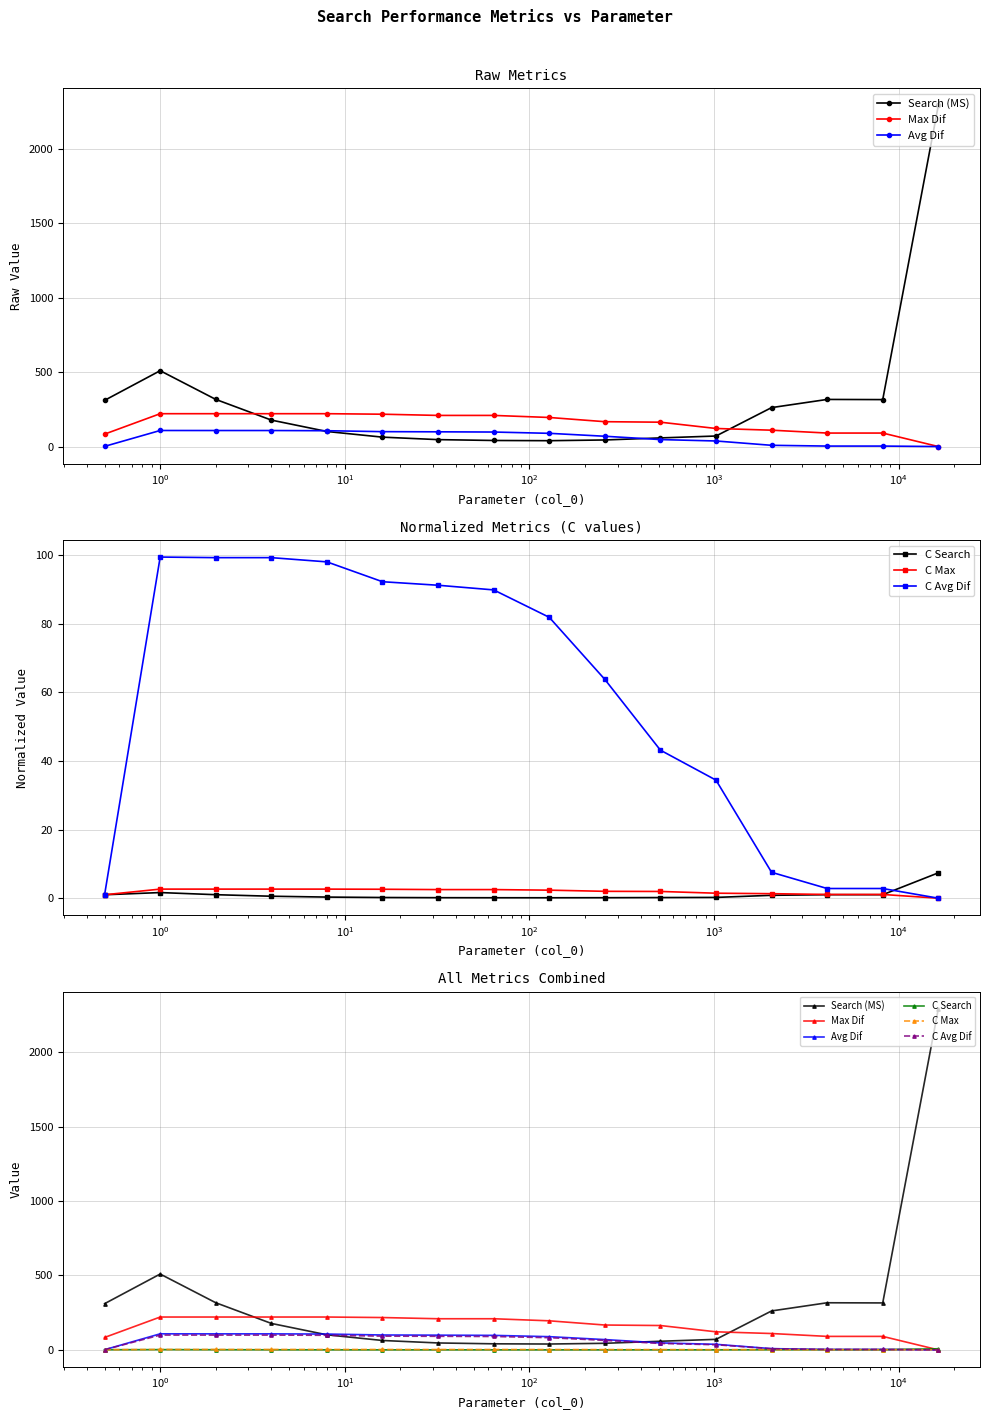

Is the value of Search (MS) at $\mathdefault{10^{-1}}$ greater than the value of Avg Dif at $\mathdefault{10^{6}}$?

Yes